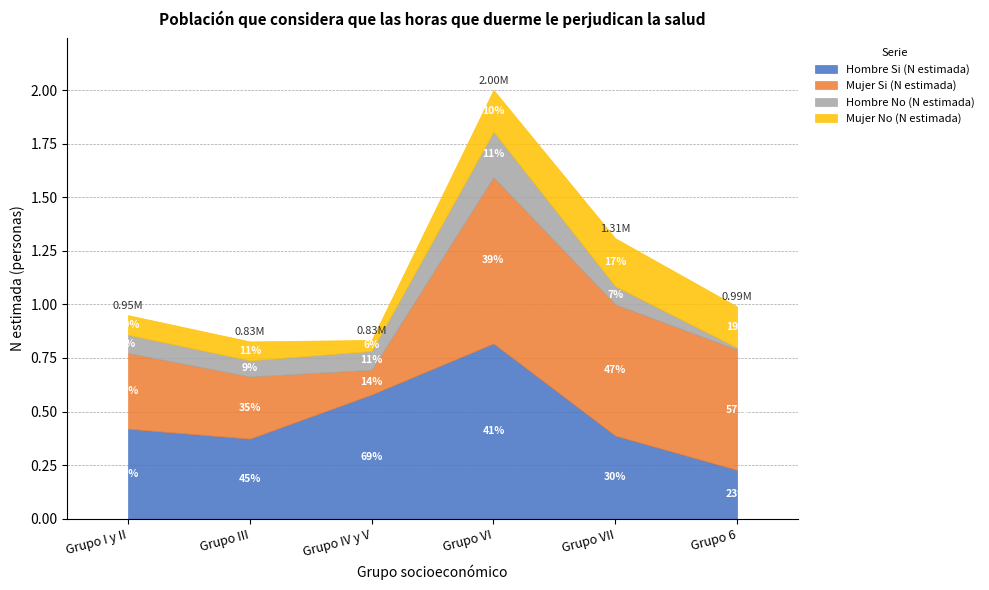

Which series has the widest spread of values?

Mujer Si (N estimada)